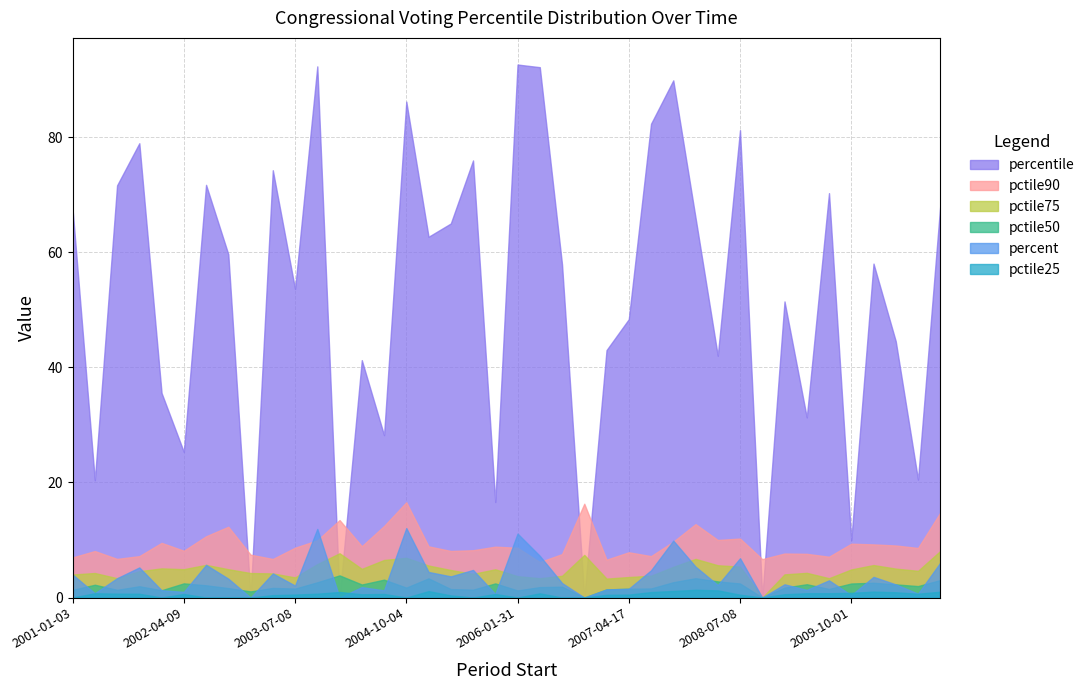

Read the percent value at 2010-01-12.

3.6